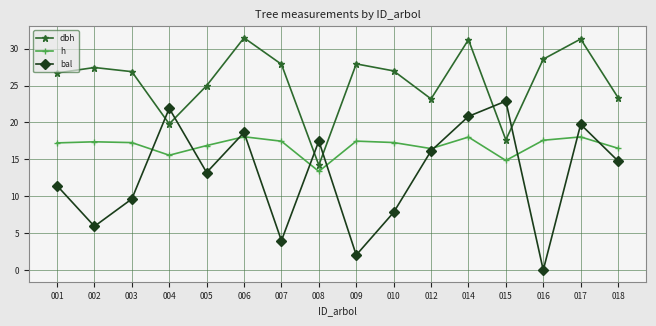

True or false: dbh has more than 1 points higher than both neighbors.

True